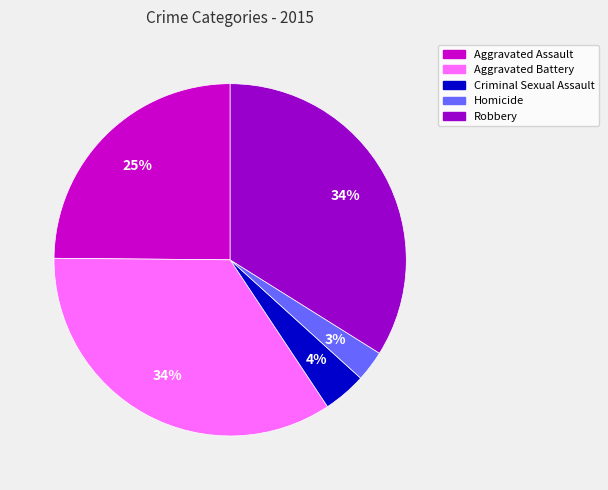

How many slices are in this pie chart?

5